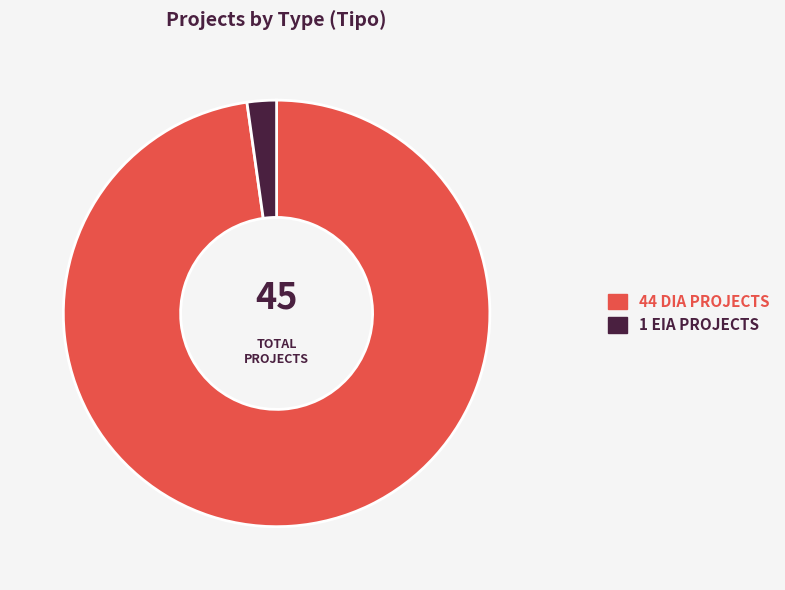

Which category has the smallest portion of the pie?

EIA